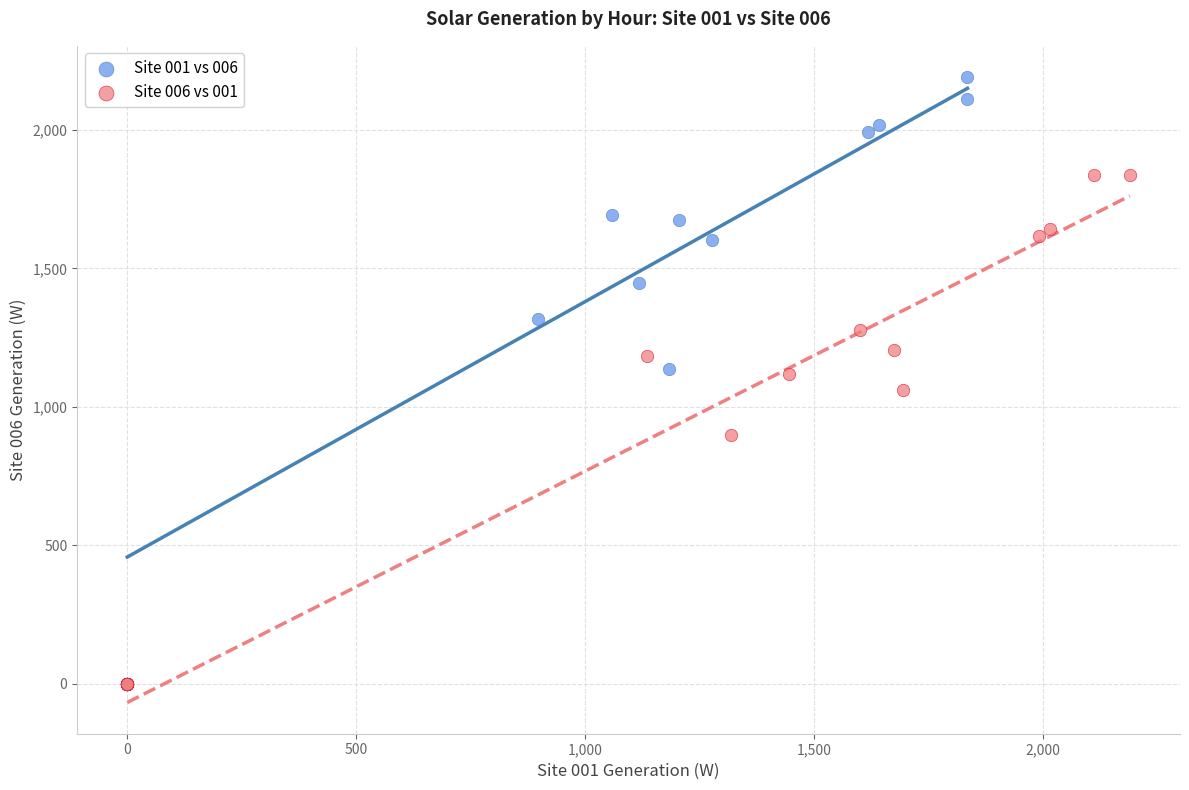

Which series has the widest spread of Y values?

Site 001 vs 006